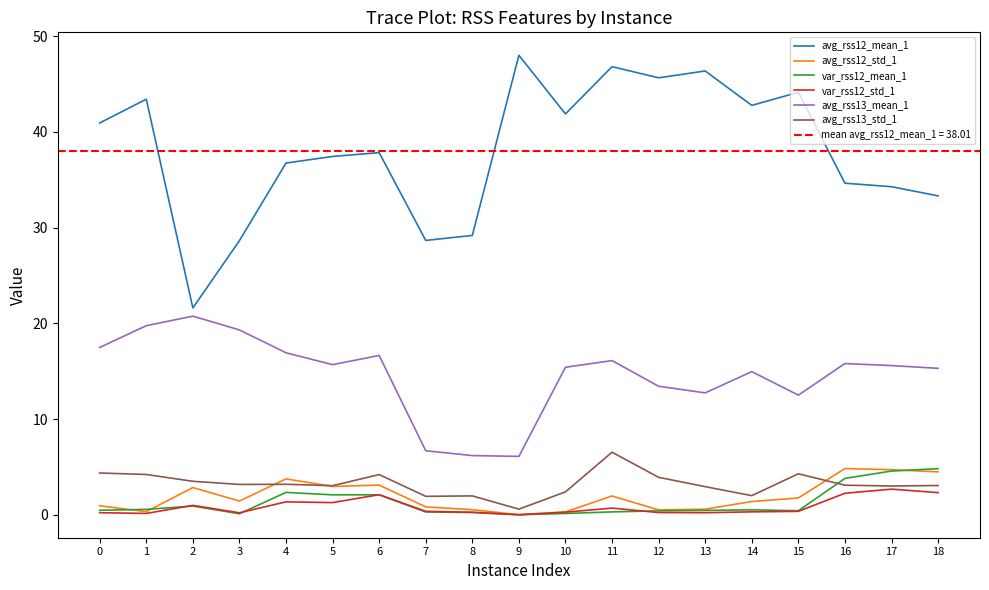

True or false: var_rss12_std_1 has a value of 1.3 at 5.

True